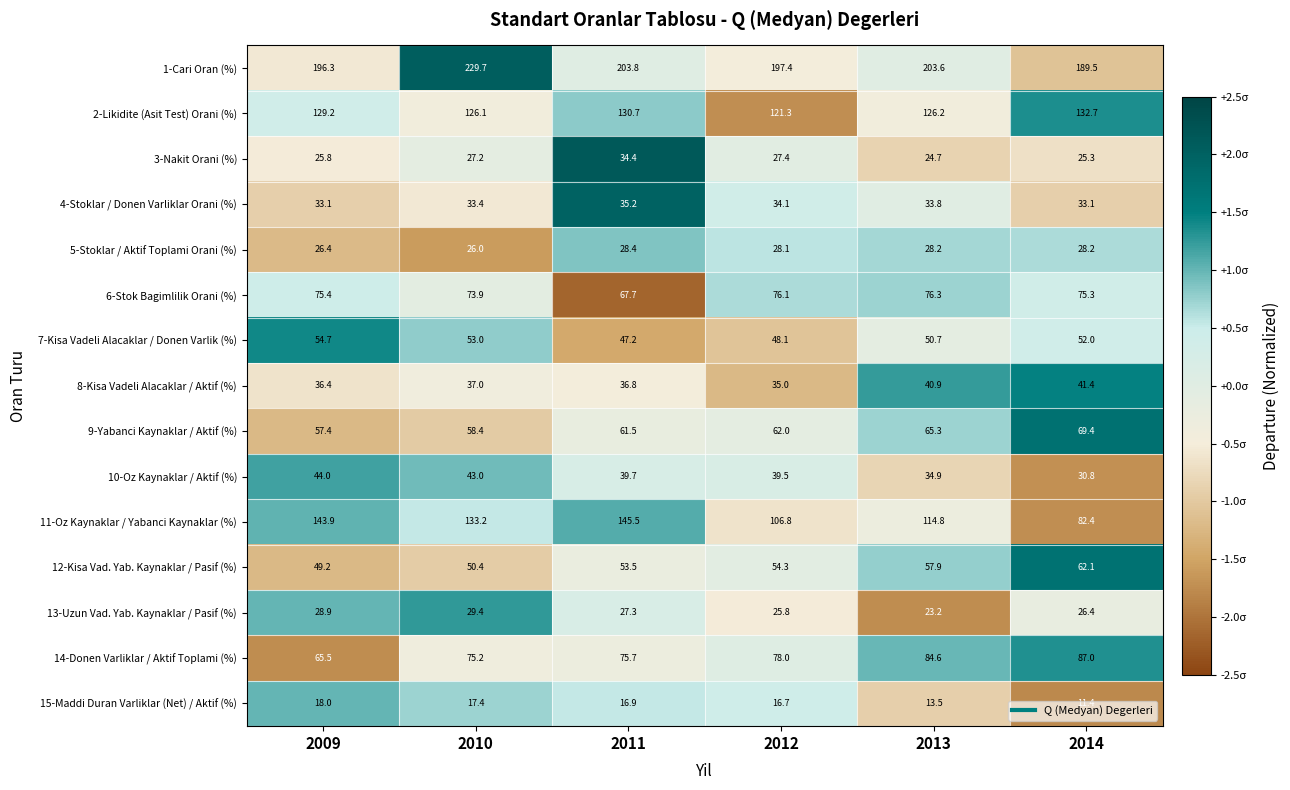

How many distinct data groups are displayed?

15